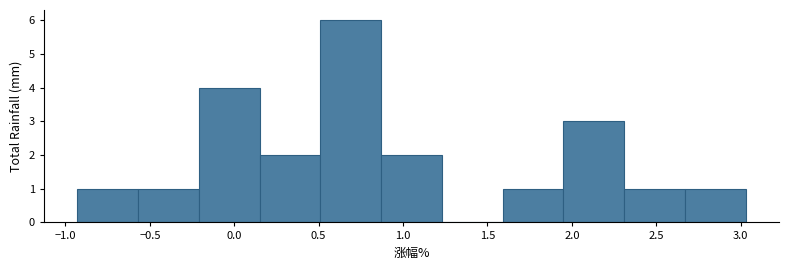

Which range on the x-axis has the tallest bar?

0.51 to 0.87